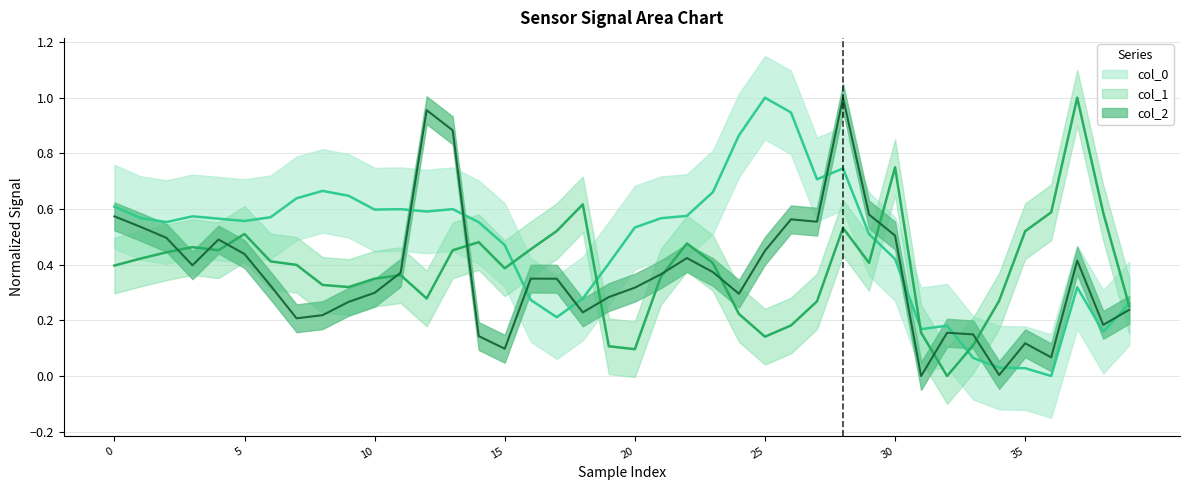

What is the maximum value shown in the chart?

1.0